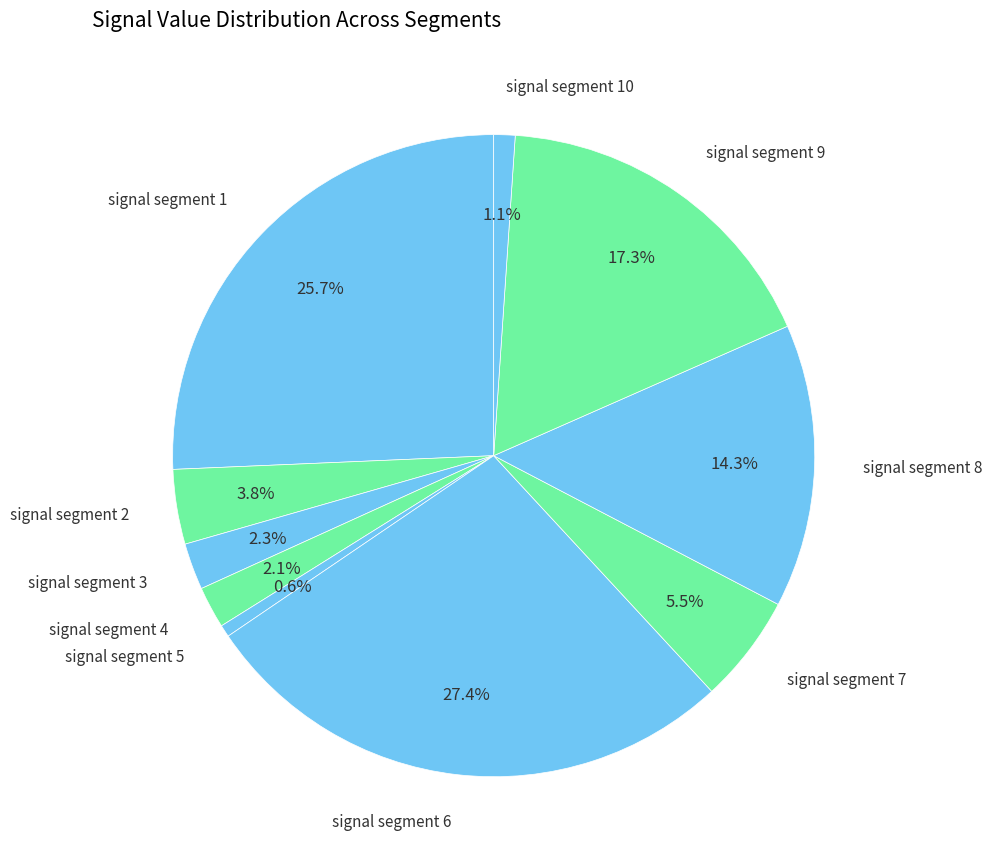

Is there any slice that represents more than half of the pie?

No